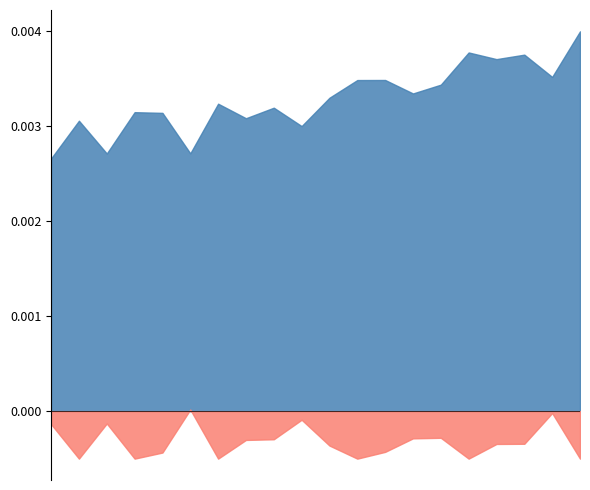

Which series ends up on top after the final intersection of anchor score and normal?

normal